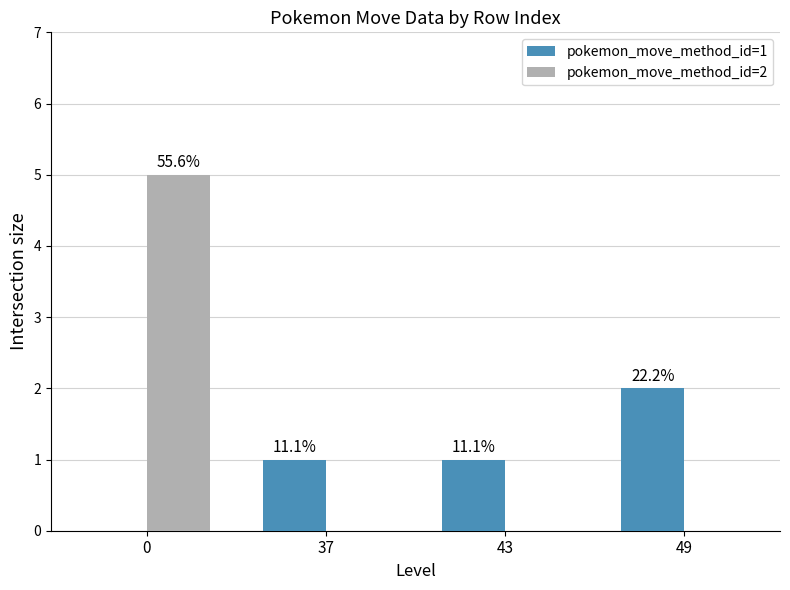

Which series changed the most between 0 and 49?

pokemon_move_method_id=2